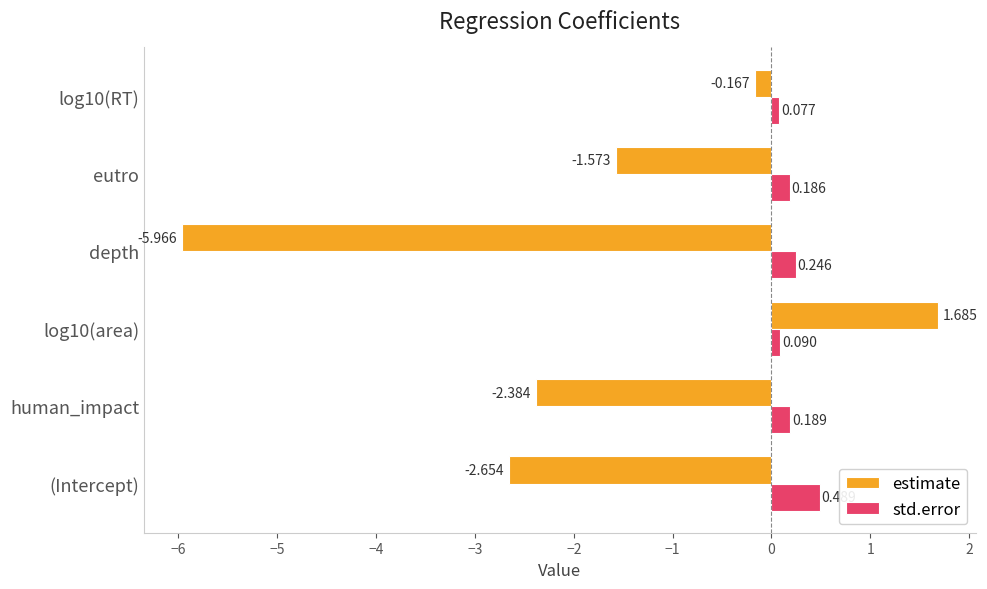

Which series has the widest spread of values?

estimate